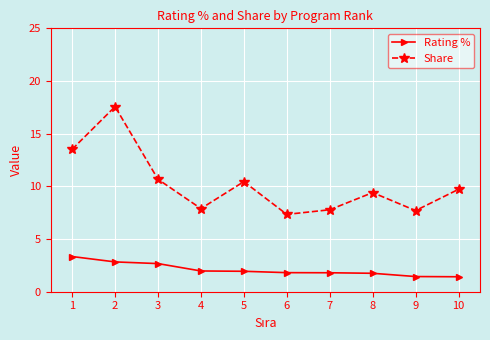

Rank the series at 2 from lowest to highest value.

Rating %, Share